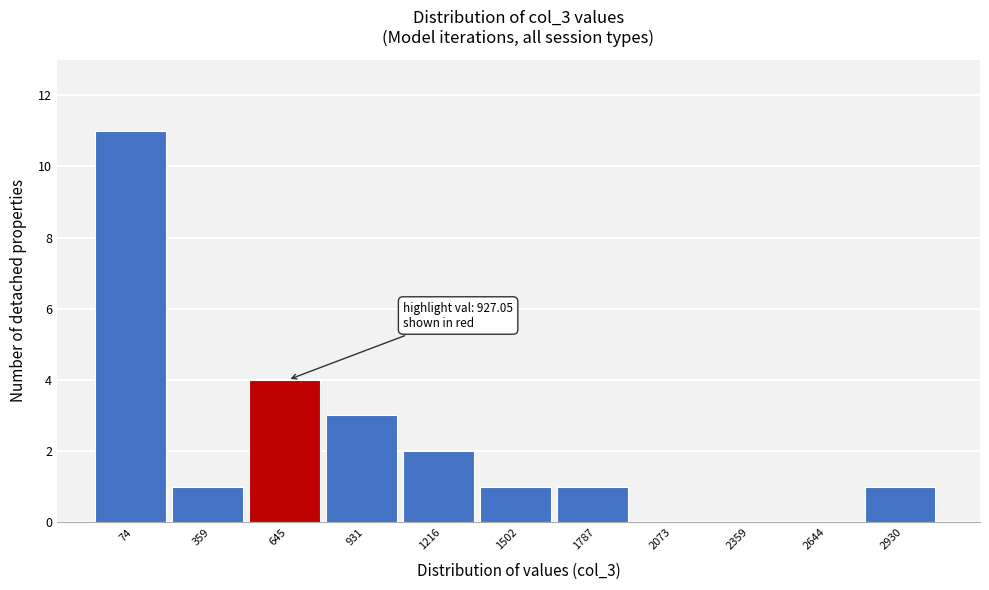

Reading right to left, transcribe all the data shown in this chart.

2930=1	2644=0	2359=0	2073=0	1787=1	1502=1	1216=2	931=3	645=4	359=1	74=11